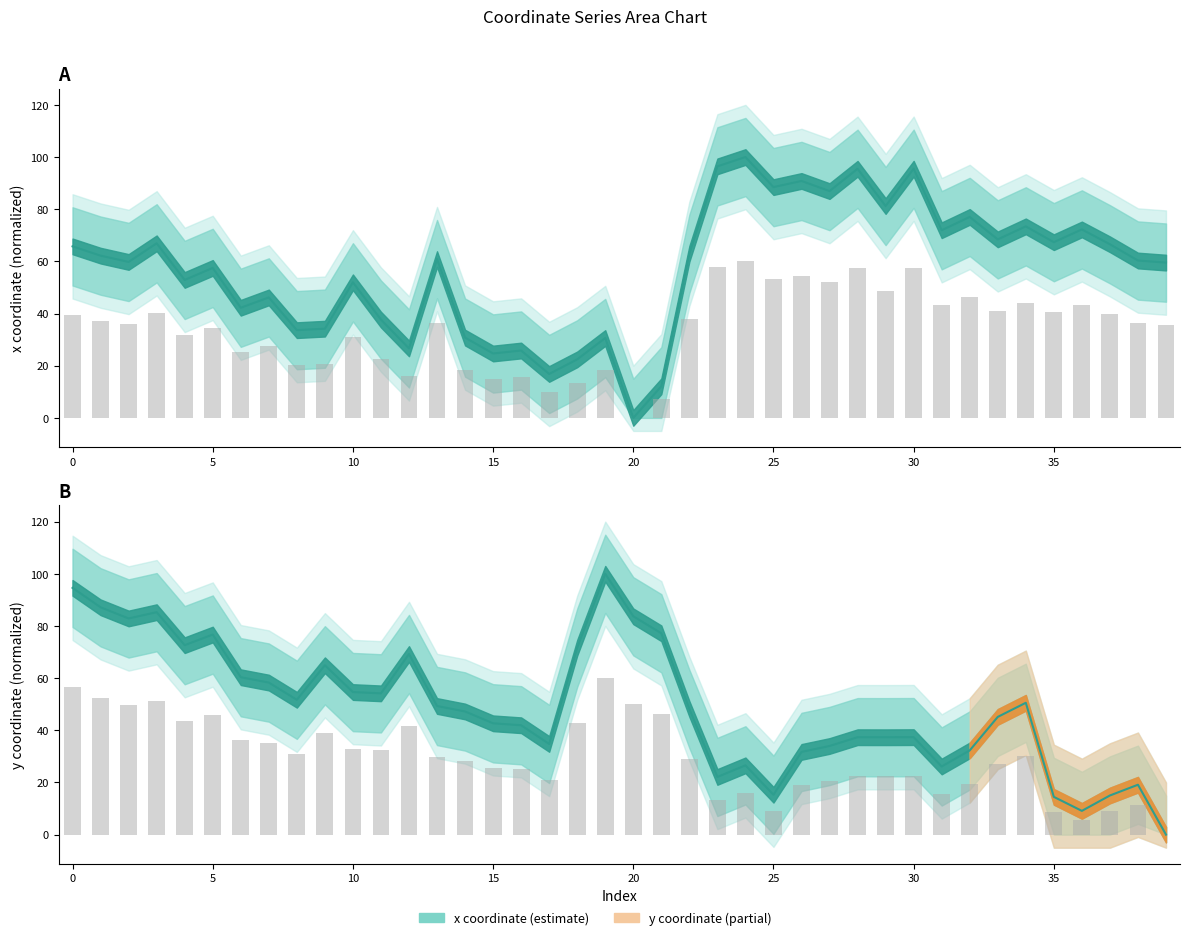

Count the number of categories in the chart.

40